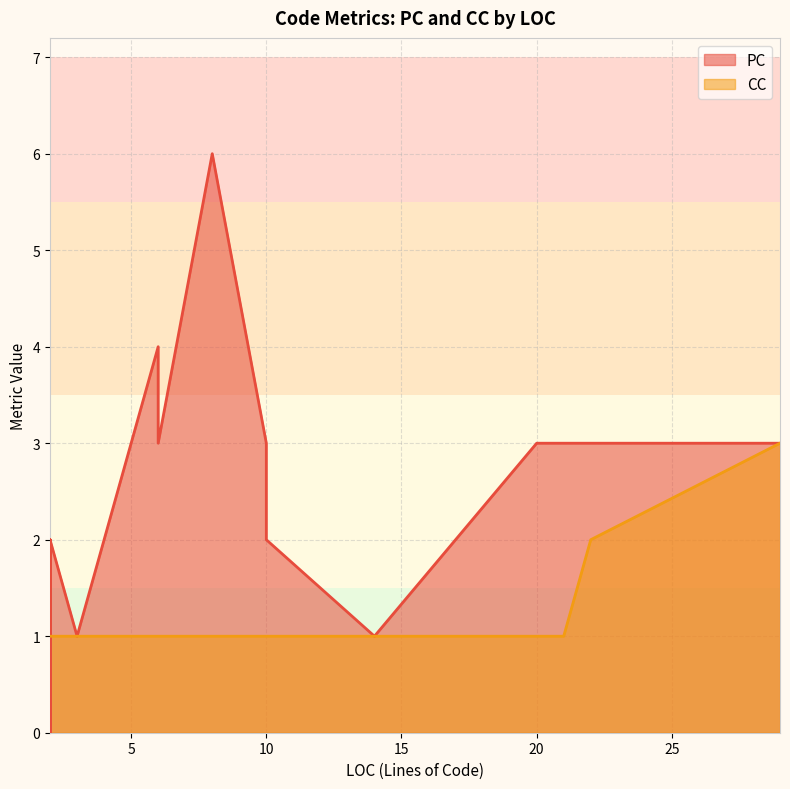

Which series ends up on top after the final intersection of CC and PC?

PC